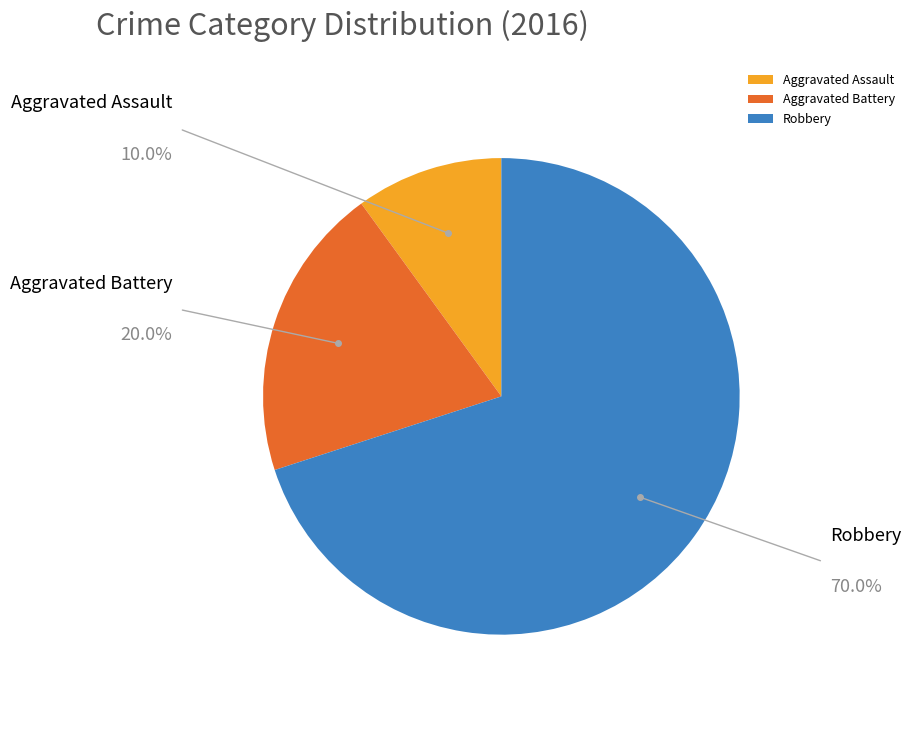

What percentage do Aggravated Battery and Robbery together represent?

90.0%